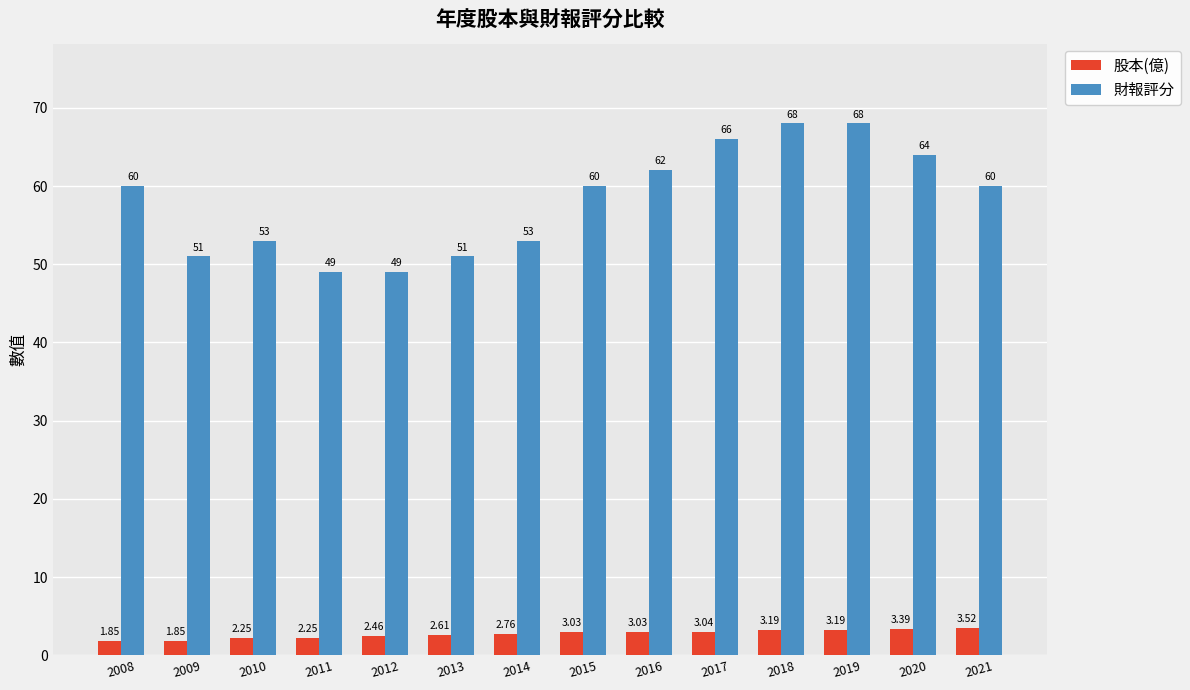

What is the average value of the 股本(億) series?

2.7